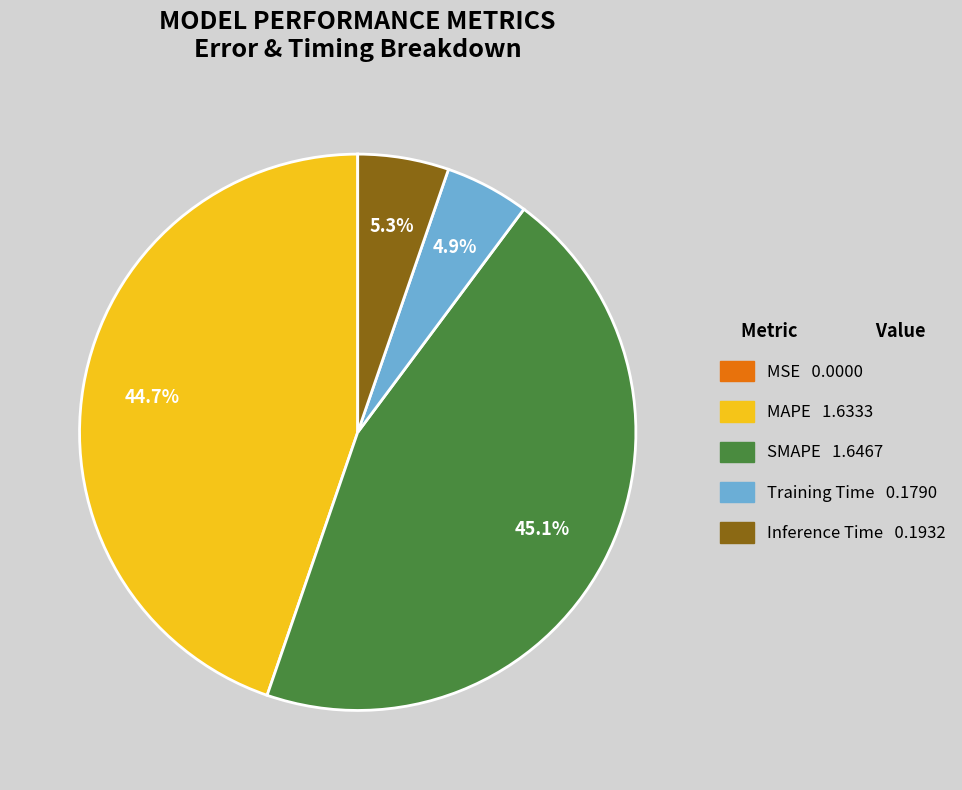

What portion of the pie excludes Inference Time?

94.7%